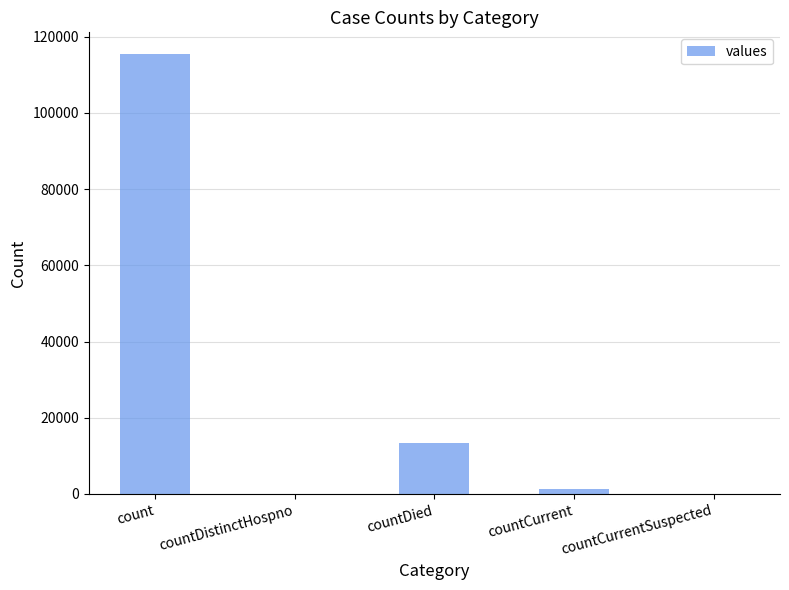

What is the average value?

26021